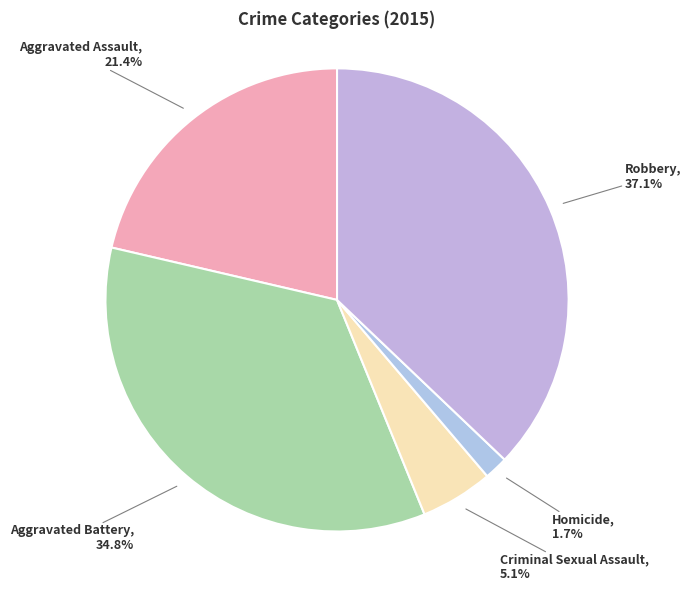

Does Homicide account for over 50% of the chart?

No